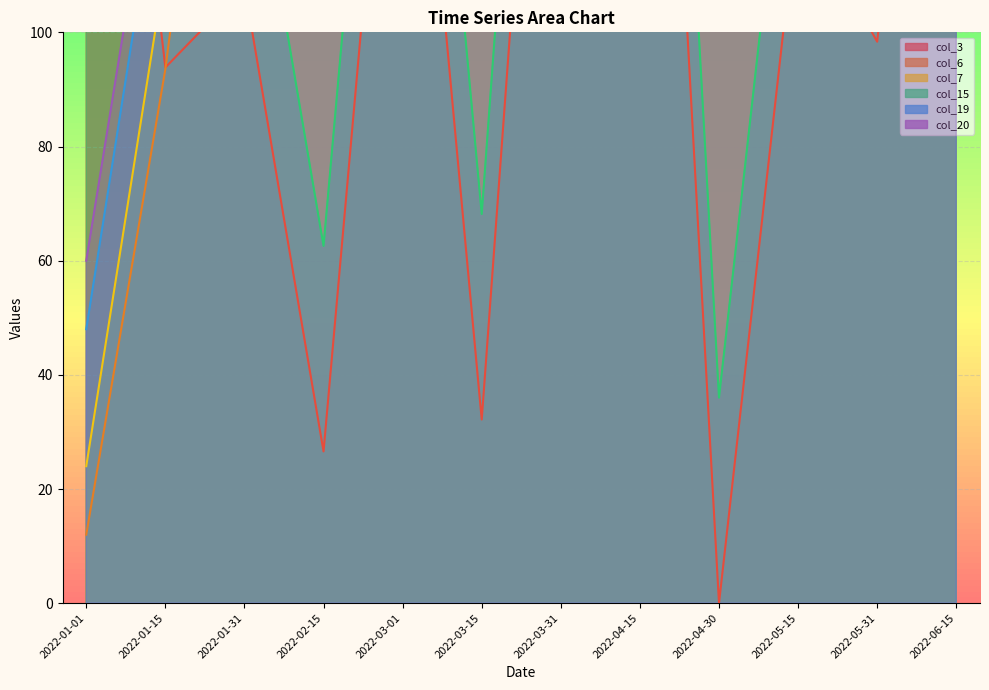

Is it true that col_20 equals 200.7 at 2022-06-15?

True